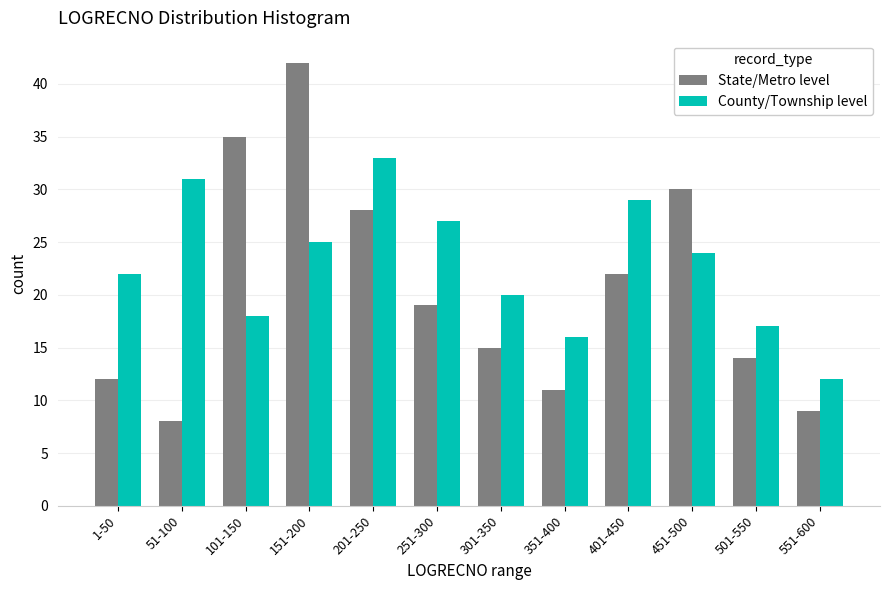

Reading left to right, list all the values displayed in this chart.

State/Metro level: 1-50=12	51-100=8	101-150=35	151-200=42	201-250=28	251-300=19	301-350=15	351-400=11	401-450=22	451-500=30	501-550=14	551-600=9
County/Township level: 1-50=22	51-100=31	101-150=18	151-200=25	201-250=33	251-300=27	301-350=20	351-400=16	401-450=29	451-500=24	501-550=17	551-600=12